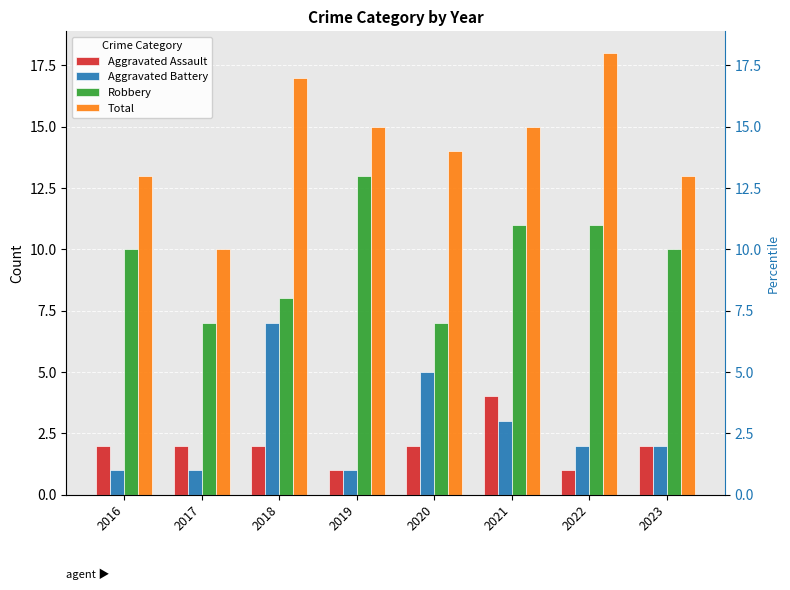

Reading left to right, extract all data points from this chart.

Aggravated Assault: 2	2	2	1	2	4	1	2
Aggravated Battery: 1	1	7	1	5	3	2	2
Robbery: 10	7	8	13	7	11	11	10
Total: 13	10	17	15	14	15	18	13